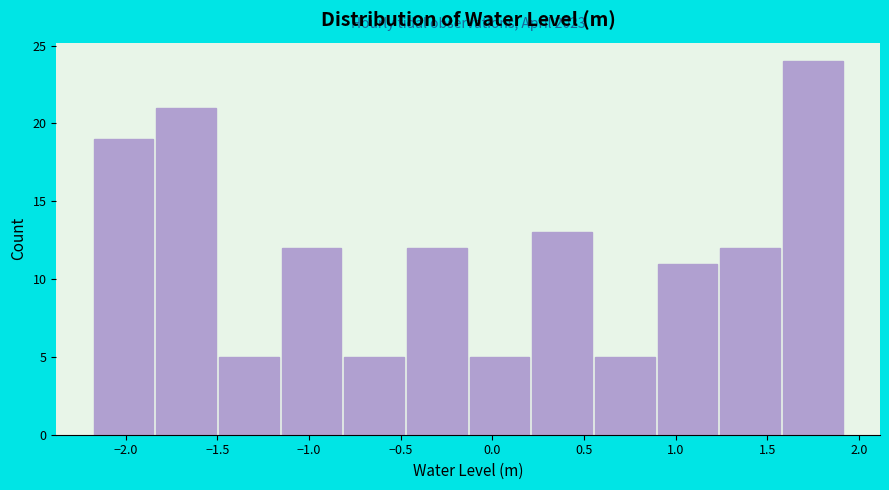

Which range on the x-axis has the tallest bar?

1.60 to 1.90